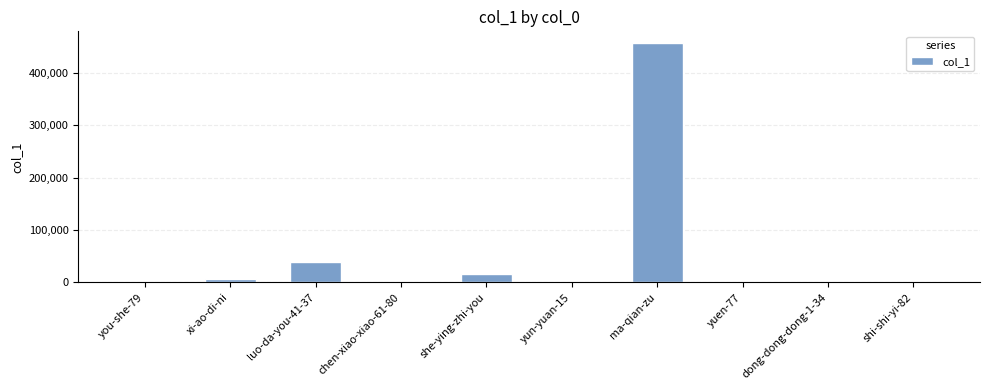

What is the average value?

51818